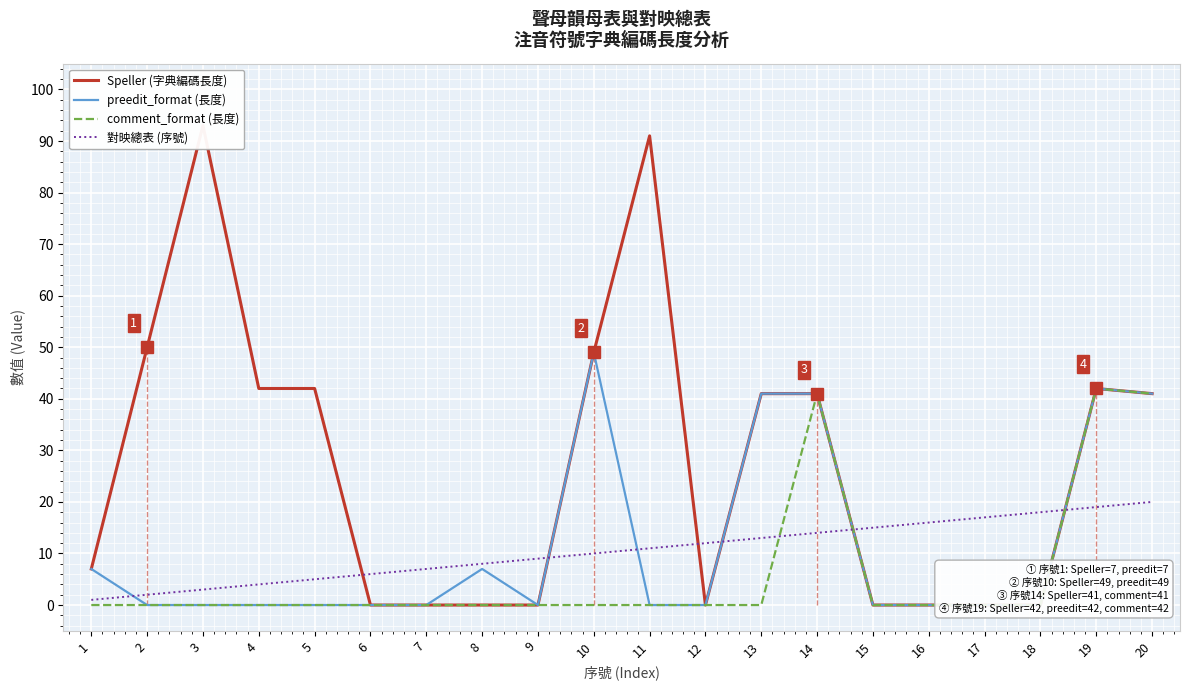

How many interior local peaks does the Speller (字典編碼長度) series have?

3